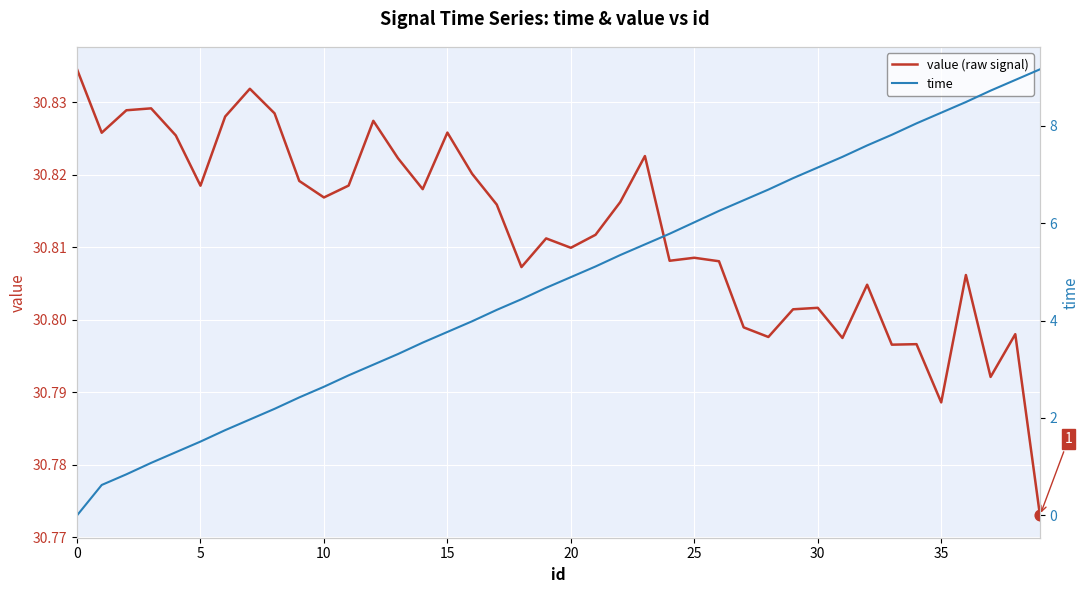

What are all the series names shown in the legend?

value (raw signal), time